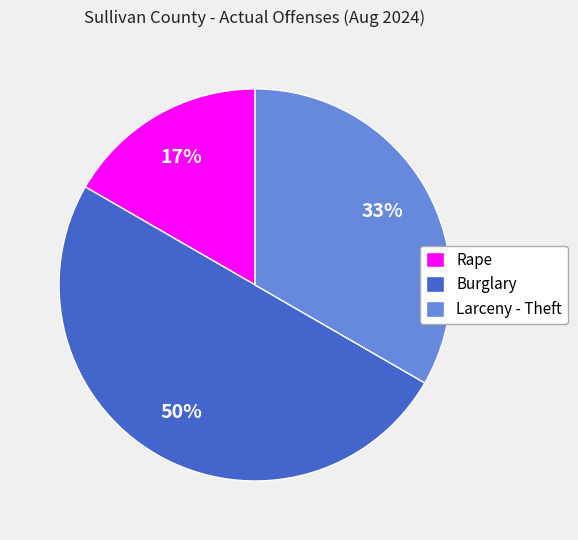

Count the number of slices in the pie.

3